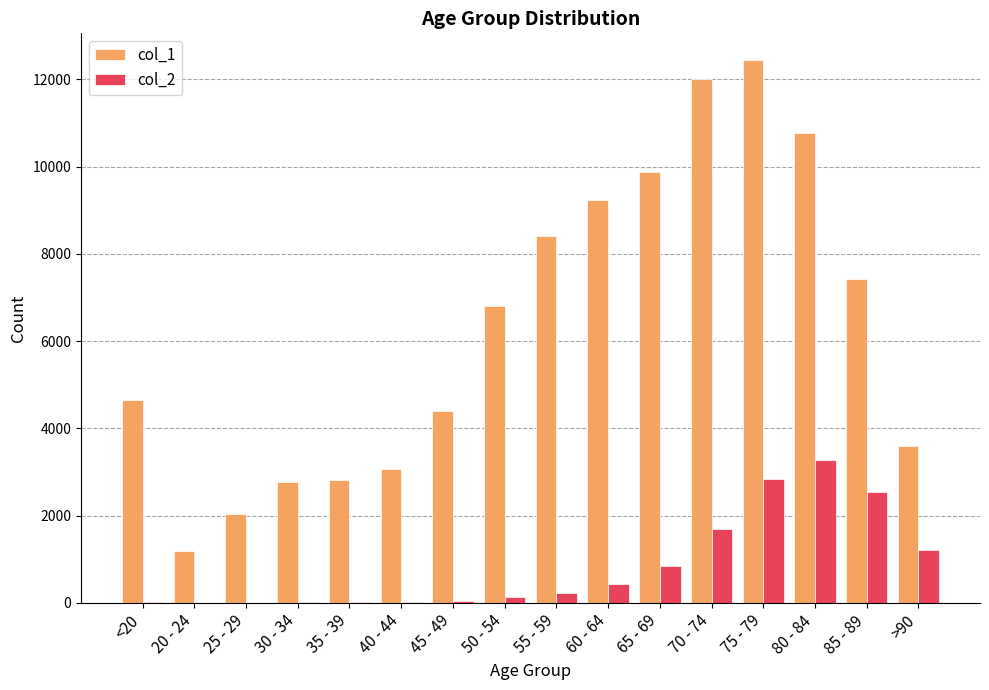

Which series changed the most between <20 and 35 - 39?

col_1